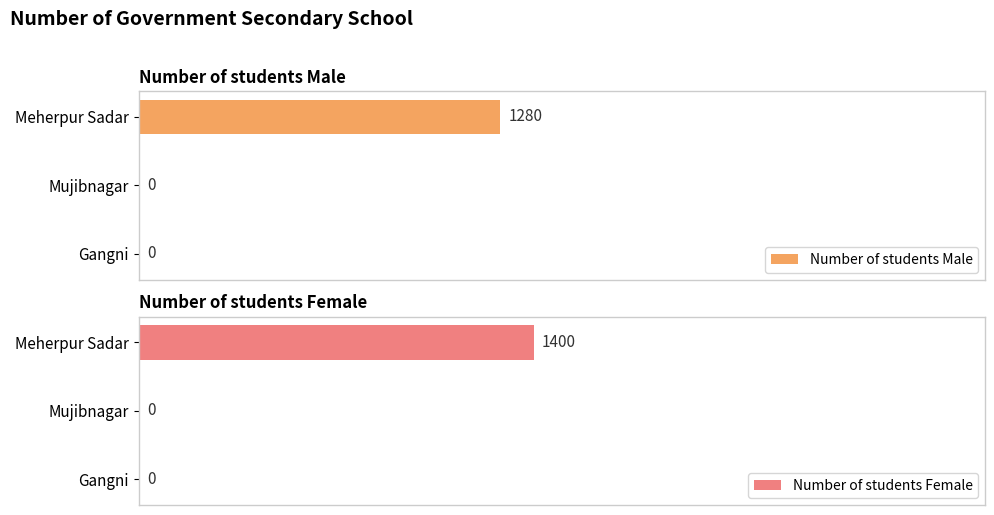

At which label does Number of students Male reach its peak?

Meherpur Sadar